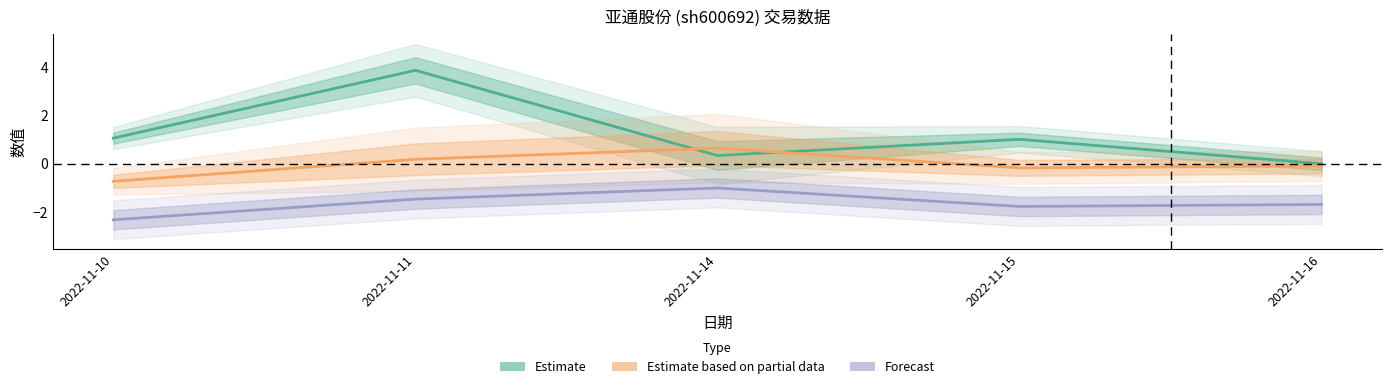

The 成交额(万元) series shows -2.4 at 2022-11-11. True or false?

False